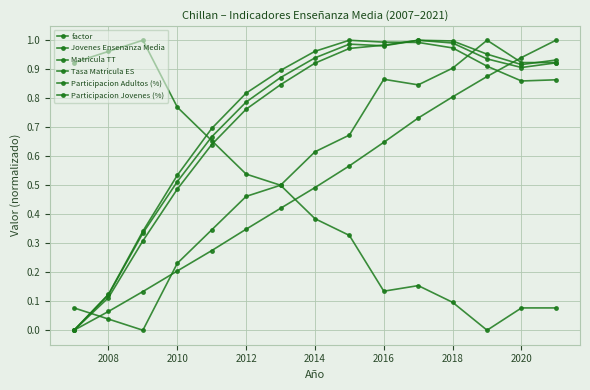

How many values in the Tasa Matricula ES series exceed 0?

14